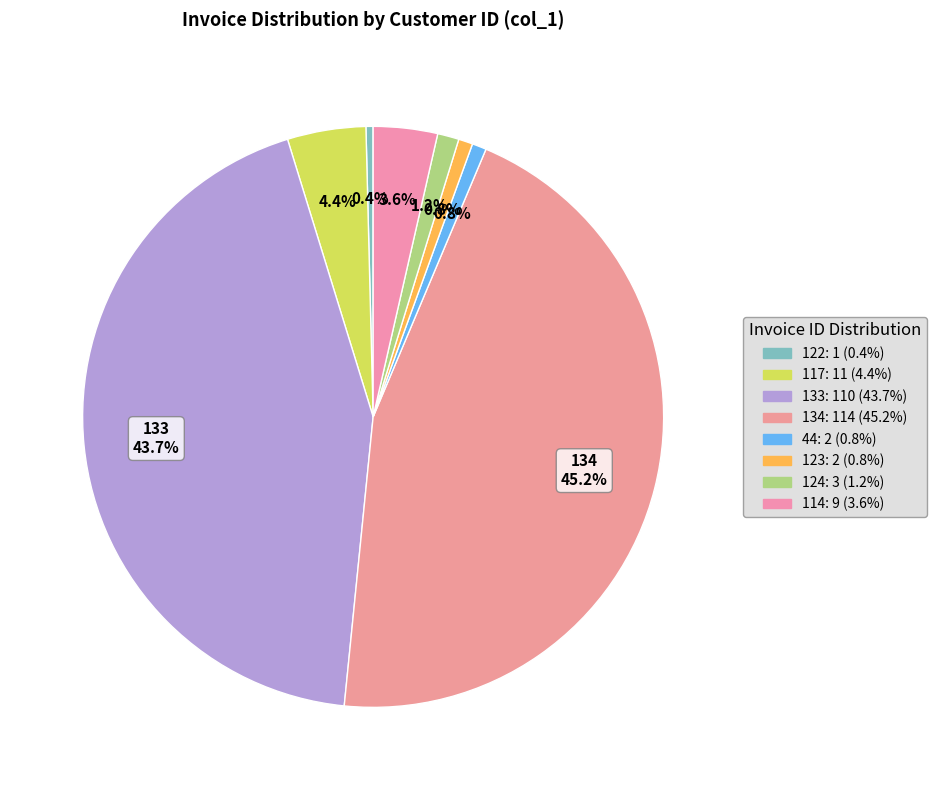

To the nearest percent, what percentage of the pie is 133?

44%